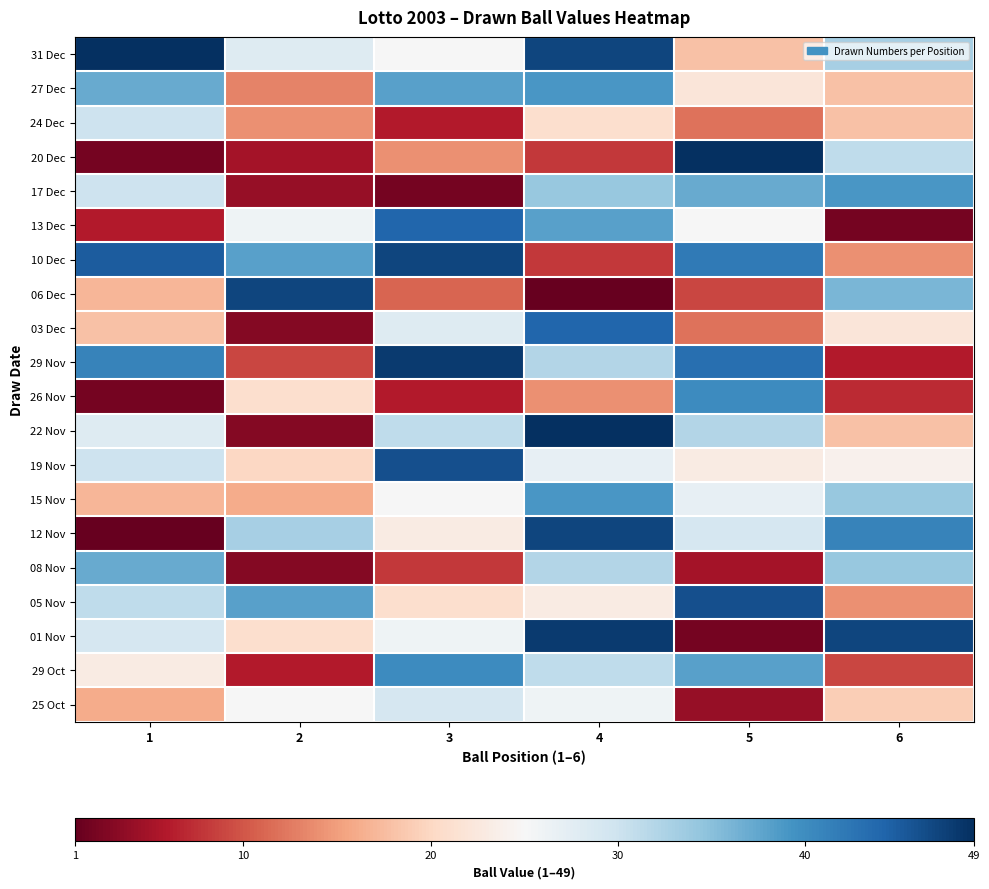

Reading left to right, list all the values displayed in this chart.

31 Dec: 1=49	2=28	3=25	4=47	5=18	6=33
27 Dec: 1=37	2=13	3=38	4=39	5=22	6=18
24 Dec: 1=30	2=14	3=6	4=21	5=12	6=18
20 Dec: 1=2	2=5	3=14	4=8	5=49	6=31
17 Dec: 1=30	2=4	3=2	4=34	5=37	6=39
13 Dec: 1=6	2=26	3=44	4=38	5=25	6=2
10 Dec: 1=45	2=38	3=47	4=8	5=42	6=14
06 Dec: 1=17	2=47	3=11	4=1	5=9	6=36
03 Dec: 1=18	2=3	3=28	4=44	5=12	6=22
29 Nov: 1=41	2=9	3=48	4=32	5=43	6=6
26 Nov: 1=2	2=21	3=6	4=14	5=40	6=7
22 Nov: 1=28	2=3	3=31	4=49	5=32	6=18
19 Nov: 1=30	2=20	3=46	4=27	5=23	6=24
15 Nov: 1=17	2=16	3=25	4=39	5=27	6=34
12 Nov: 1=1	2=33	3=23	4=47	5=29	6=41
08 Nov: 1=37	2=3	3=8	4=32	5=5	6=34
05 Nov: 1=31	2=38	3=21	4=23	5=46	6=14
01 Nov: 1=29	2=21	3=26	4=48	5=2	6=47
29 Oct: 1=23	2=6	3=40	4=31	5=38	6=9
25 Oct: 1=16	2=25	3=29	4=26	5=4	6=19